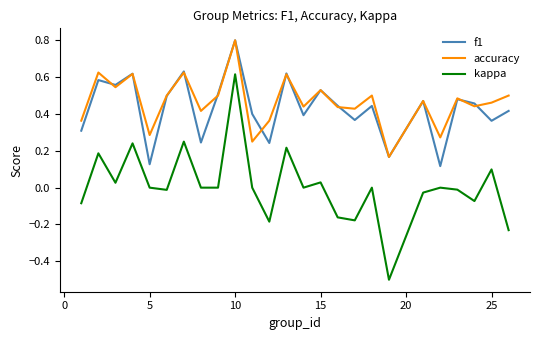

What is the greatest value displayed?

0.8